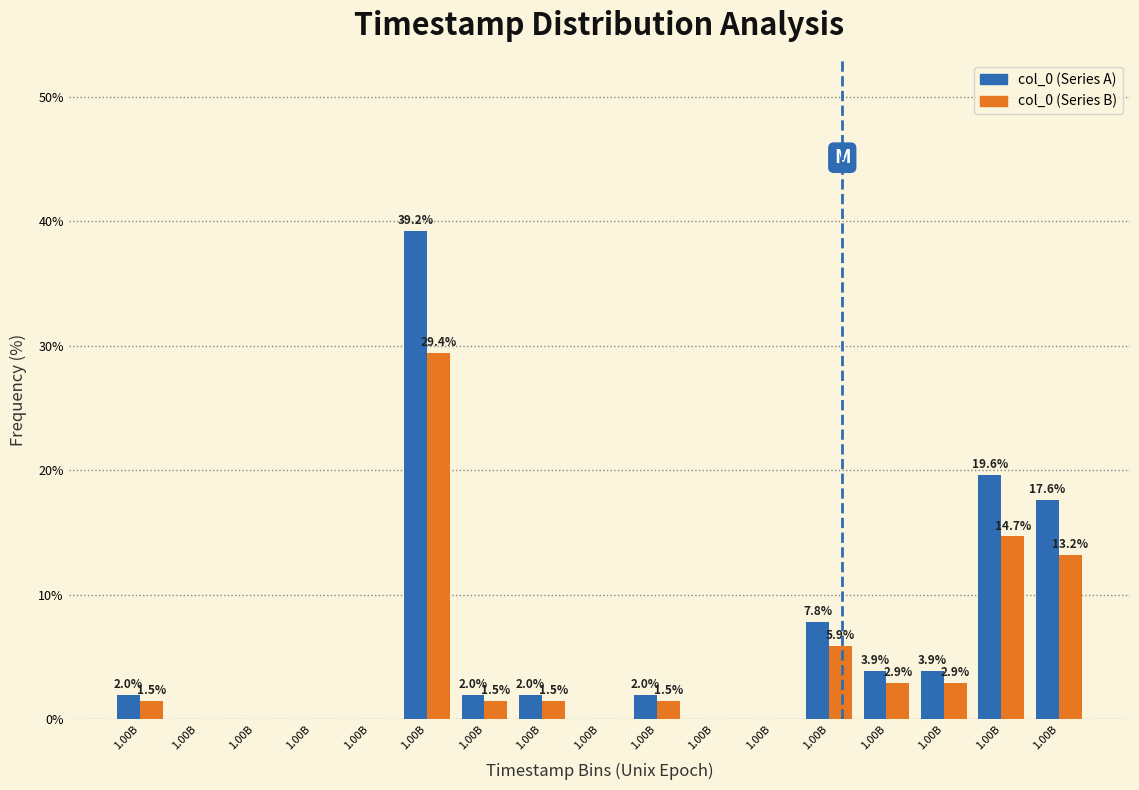

How many values in col_0 (Series A) are above zero?

10